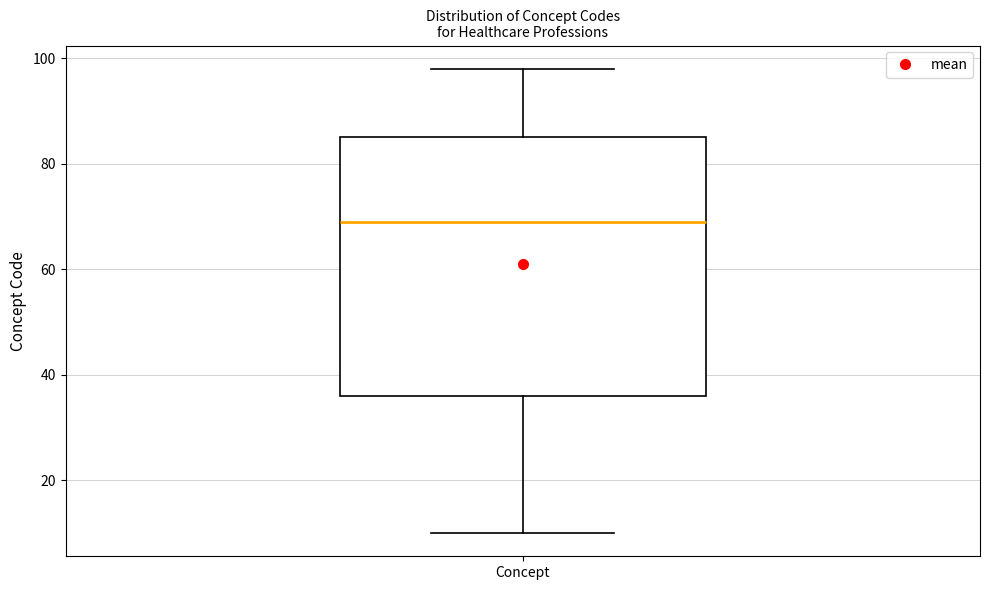

Where is the lower edge of the box for Concept on the y-axis? The values are not printed on the chart, so give them approximately, as read against the axis.

36